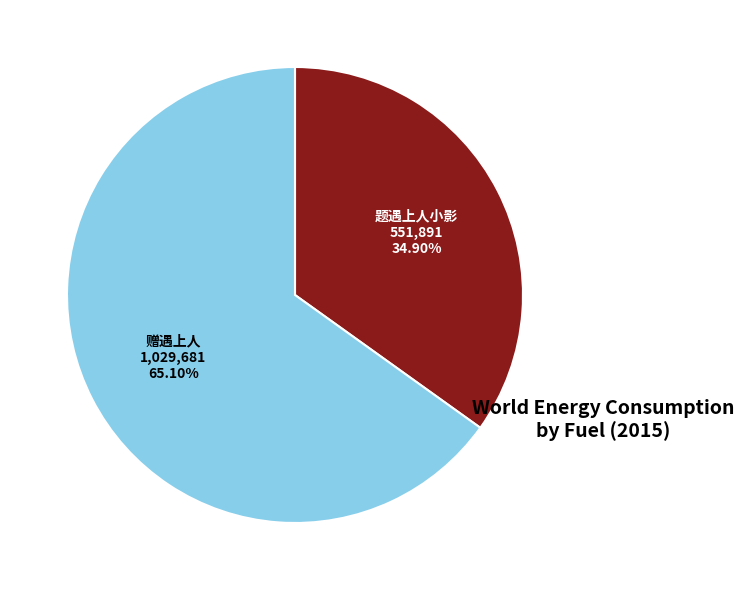

To the nearest percent, what percentage of the pie is 赠遇上人?

65%